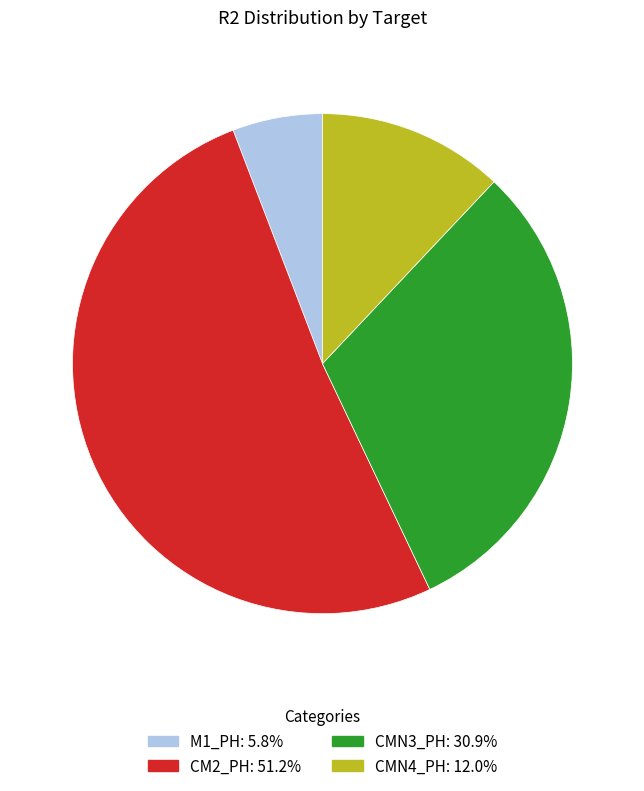

What is the largest slice in the pie chart?

CM2_PH